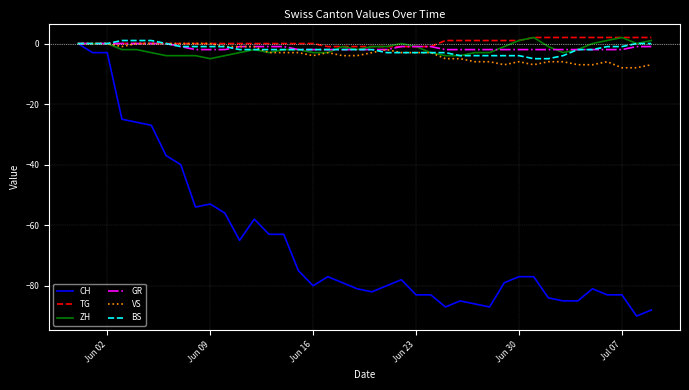

Which series has the largest range (max minus min)?

CH